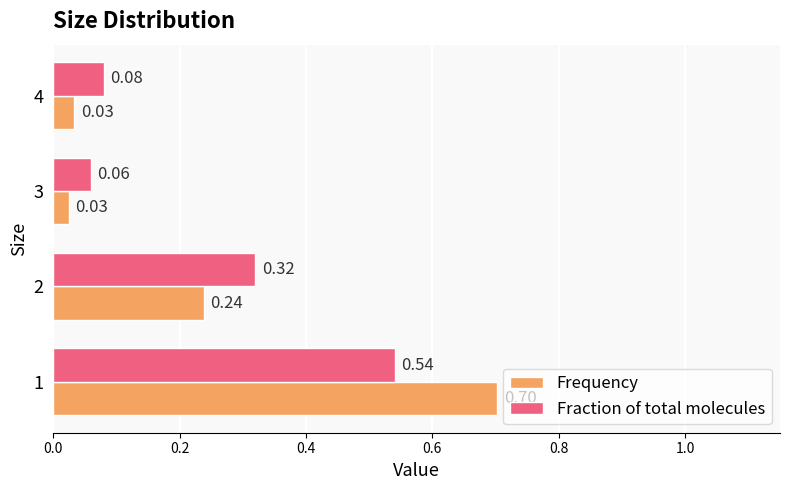

What is the sum of all Fraction of total molecules values?

1.0